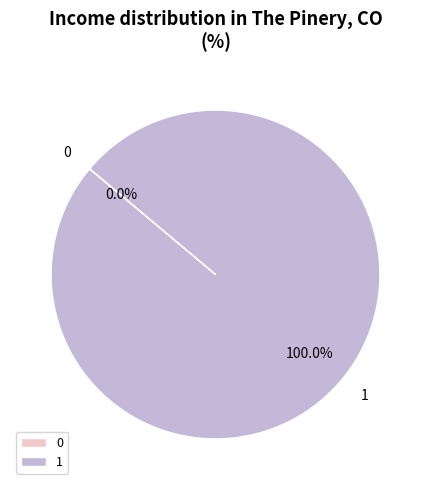

Between 0 and 1, which is larger?

1